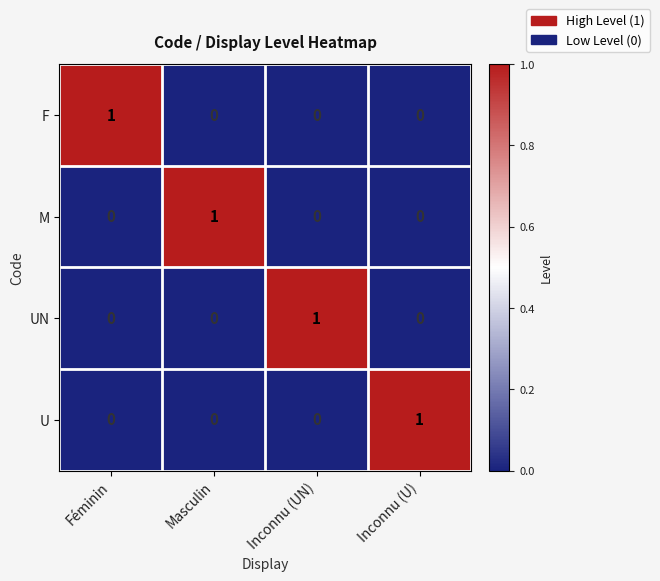

What is the difference between the highest and lowest values at Masculin?

1